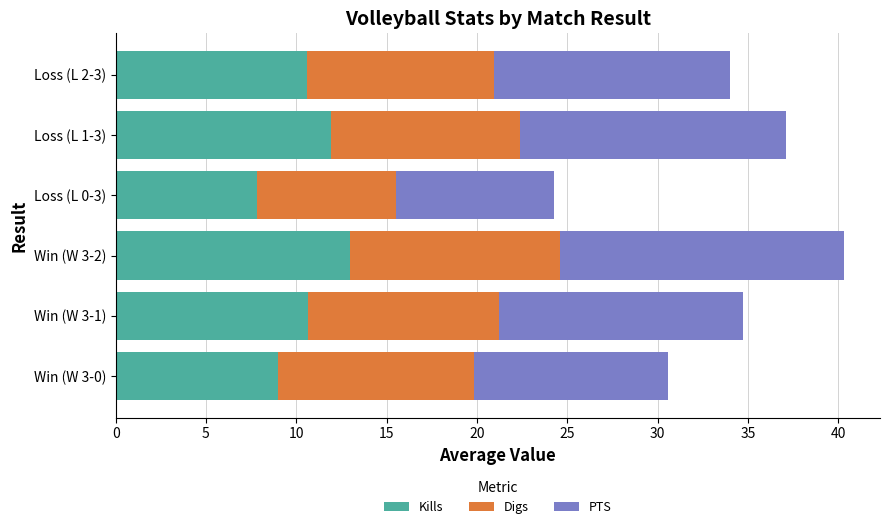

What is the sum of the Kills values at Win (W 3-2) and Loss (L 0-3)?

20.8